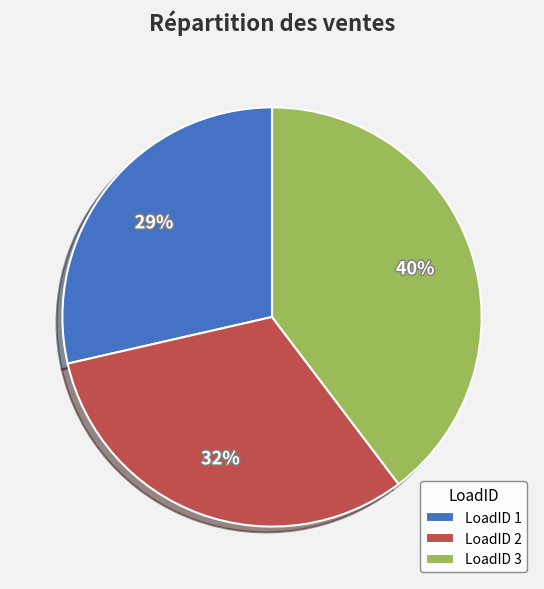

Which category has the smallest portion of the pie?

LoadID 1